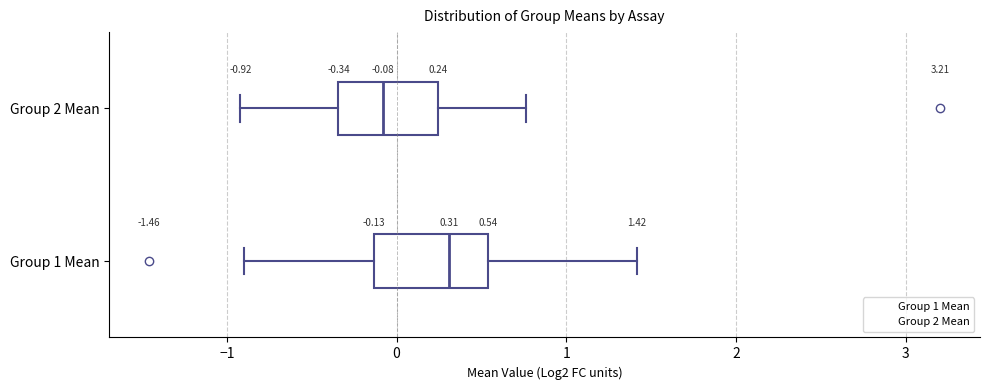

Which box's median line is the furthest to the right?

Group 1 Mean